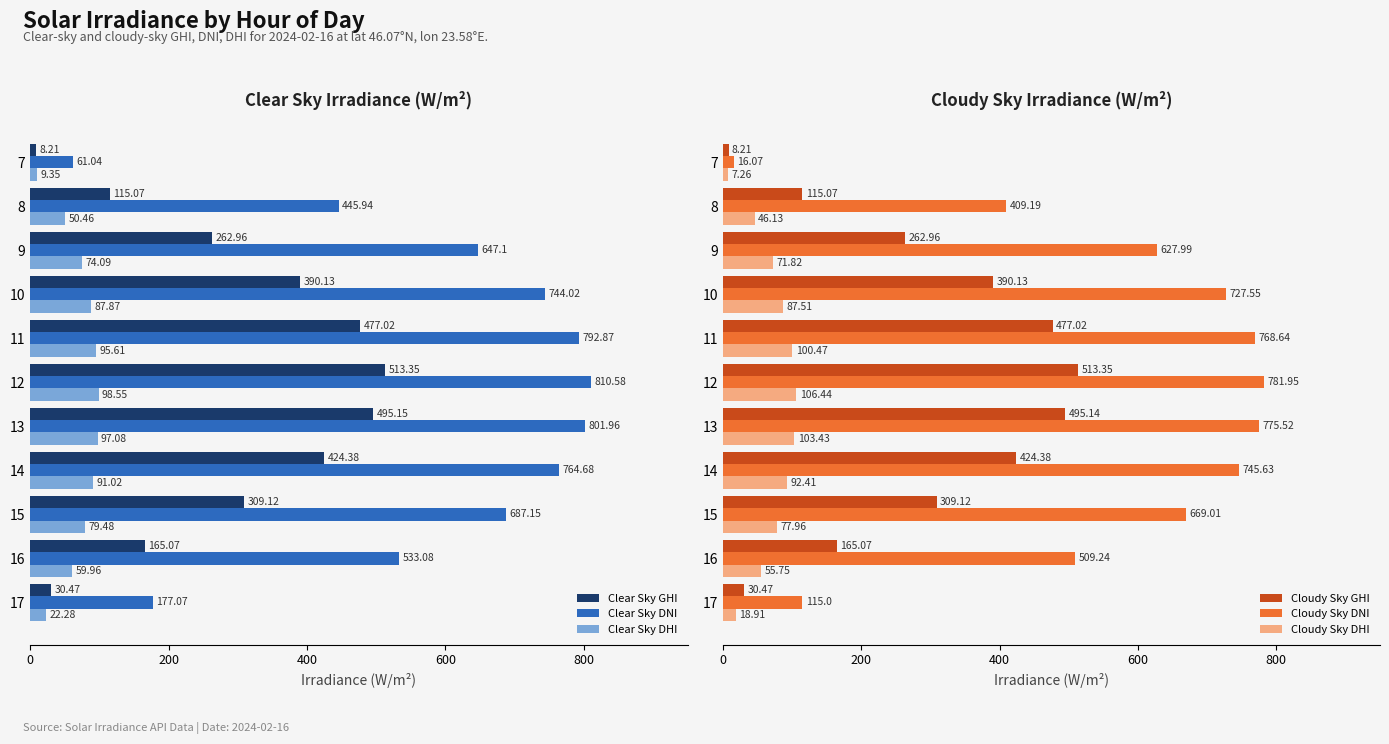

List the labels in order of Clear Sky DHI value, largest first.

12, 13, 11, 14, 10, 15, 9, 16, 8, 17, 7